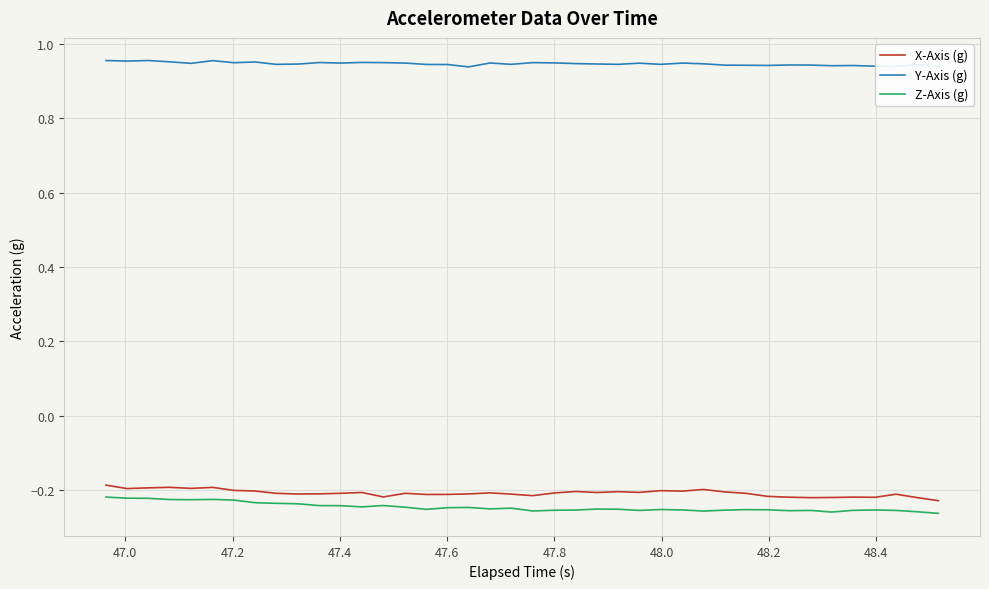

True or false: Y-Axis (g) and Z-Axis (g) intersect in this chart.

False